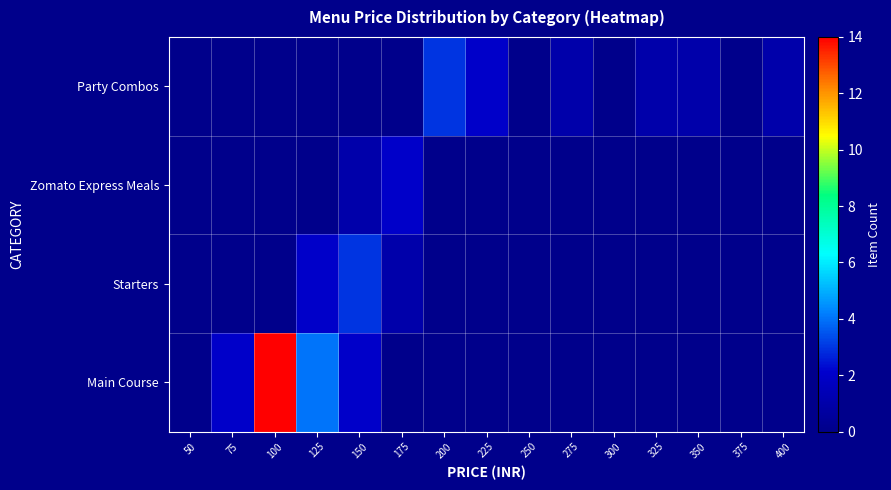

Between 175 and 300, which is larger?

175